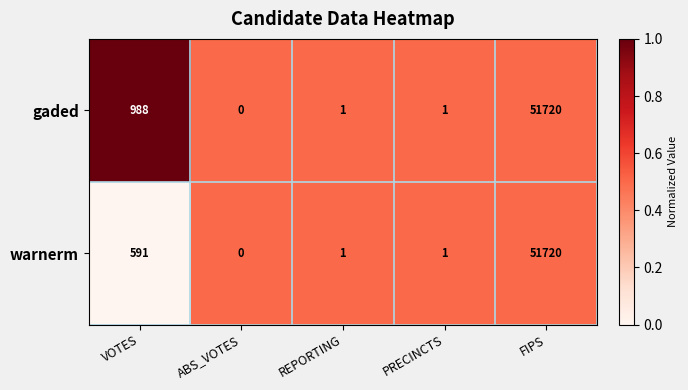

Rank the series by their average value, from lowest to highest.

warnerm, gaded